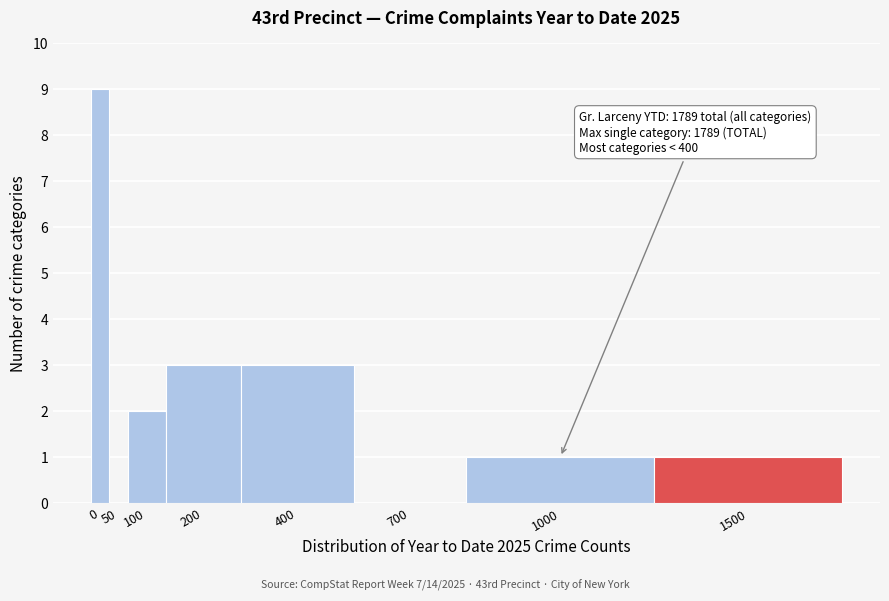

Reading left to right, what are all the values shown in this chart?

0=9	50=0	100=2	200=3	400=3	700=0	1000=1	1500=1